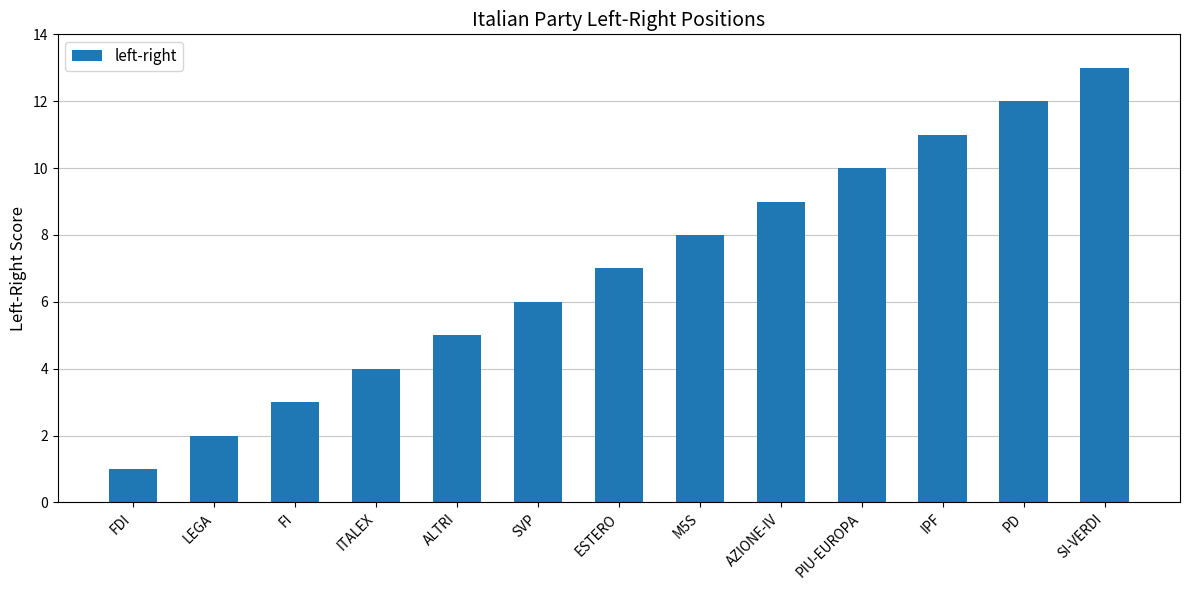

Reading left to right, what are all the values shown in this chart?

FDI=1	LEGA=2	FI=3	ITALEX=4	ALTRI=5	SVP=6	ESTERO=7	M5S=8	AZIONE-IV=9	PIU-EUROPA=10	IPF=11	PD=12	SI-VERDI=13